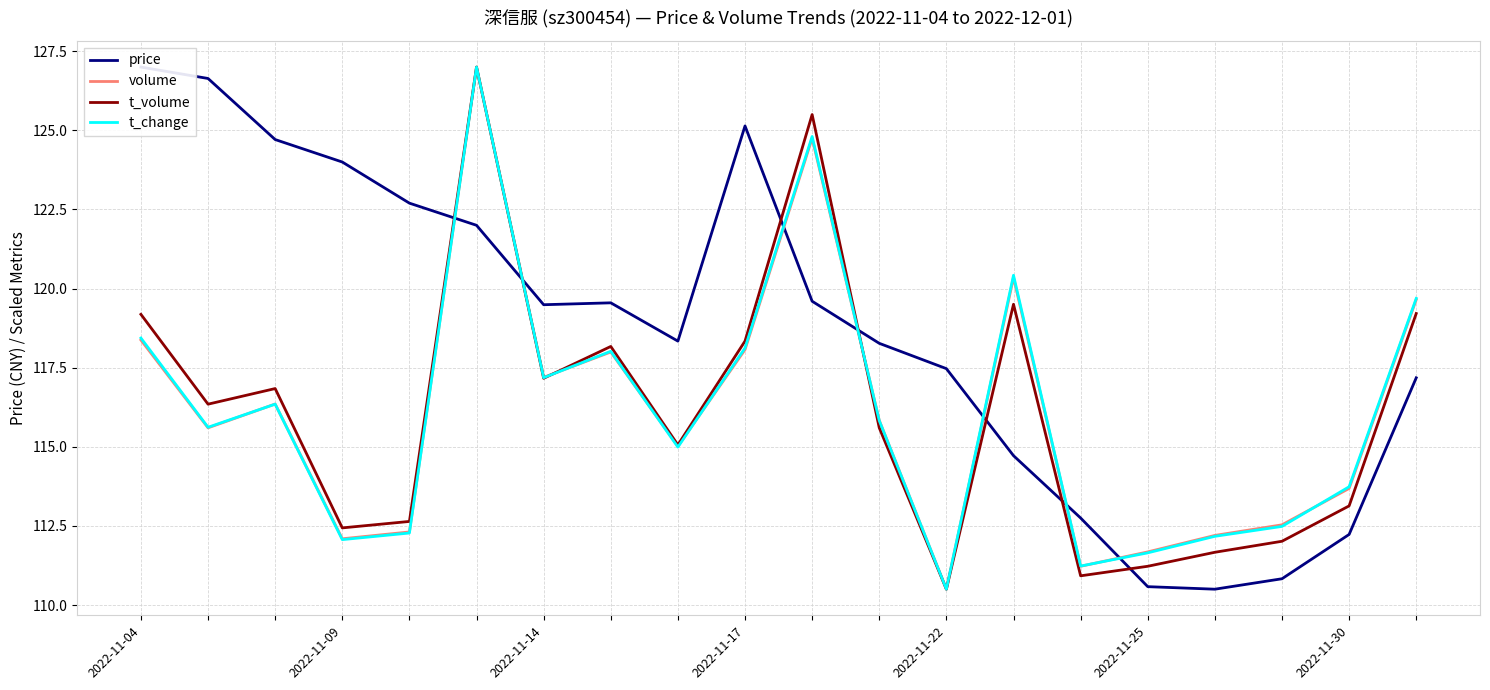

What are all the series names shown in the legend?

price, volume, t_volume, t_change